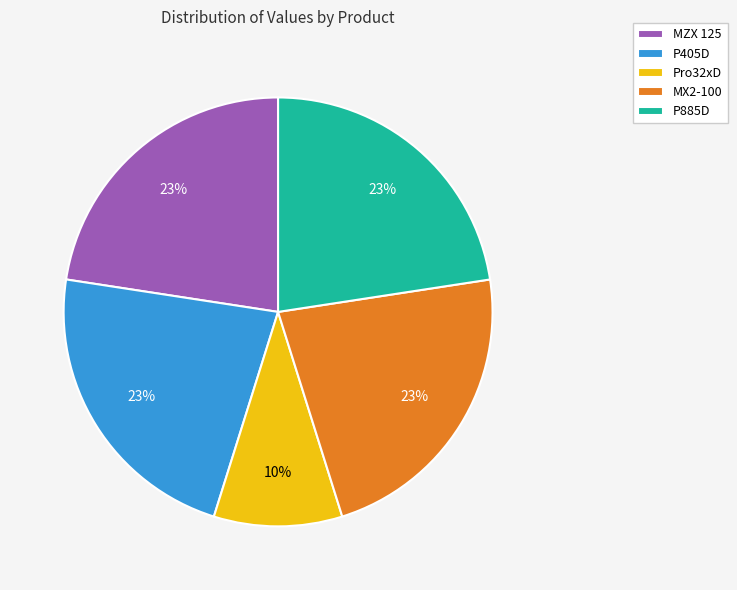

The Pro32xD slice represents 15% of the pie. True or false?

False